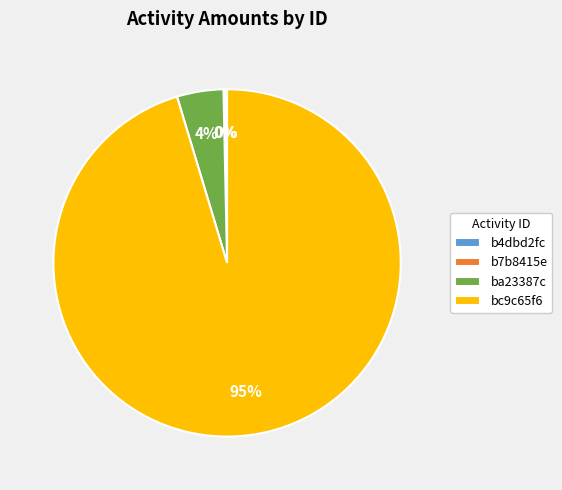

The bc9c65f6 slice represents 95% of the pie. True or false?

True